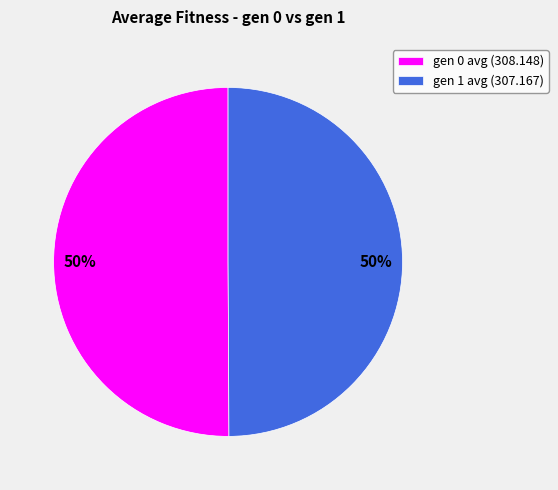

Do gen 1 avg (307.167) and gen 0 avg (308.148) together represent more than half of the pie?

Yes